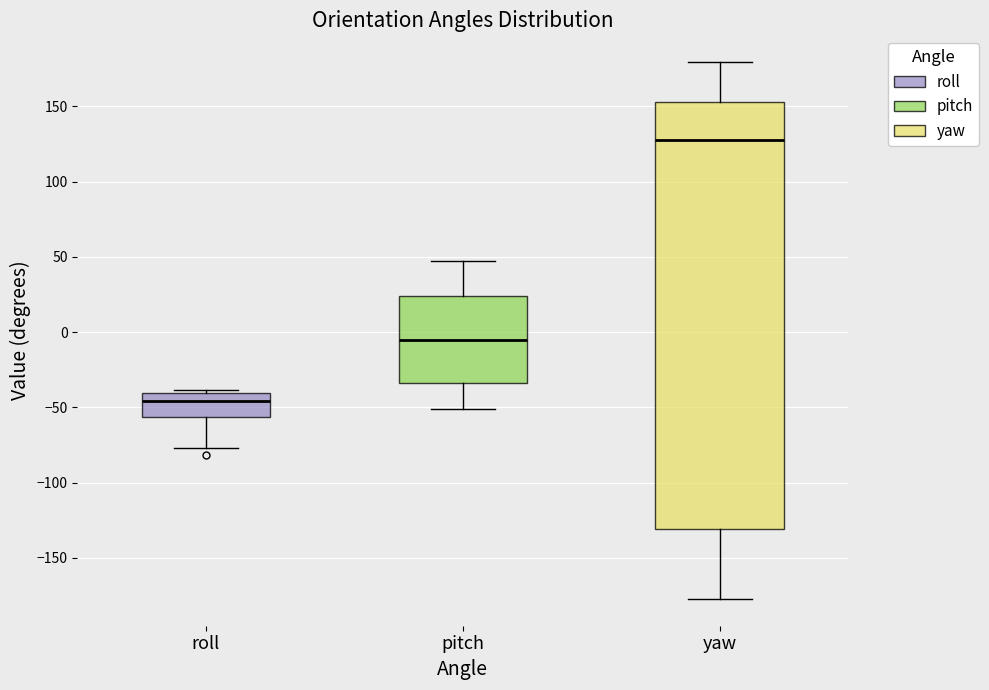

Which box is the tallest, from its lower edge to its upper edge?

yaw